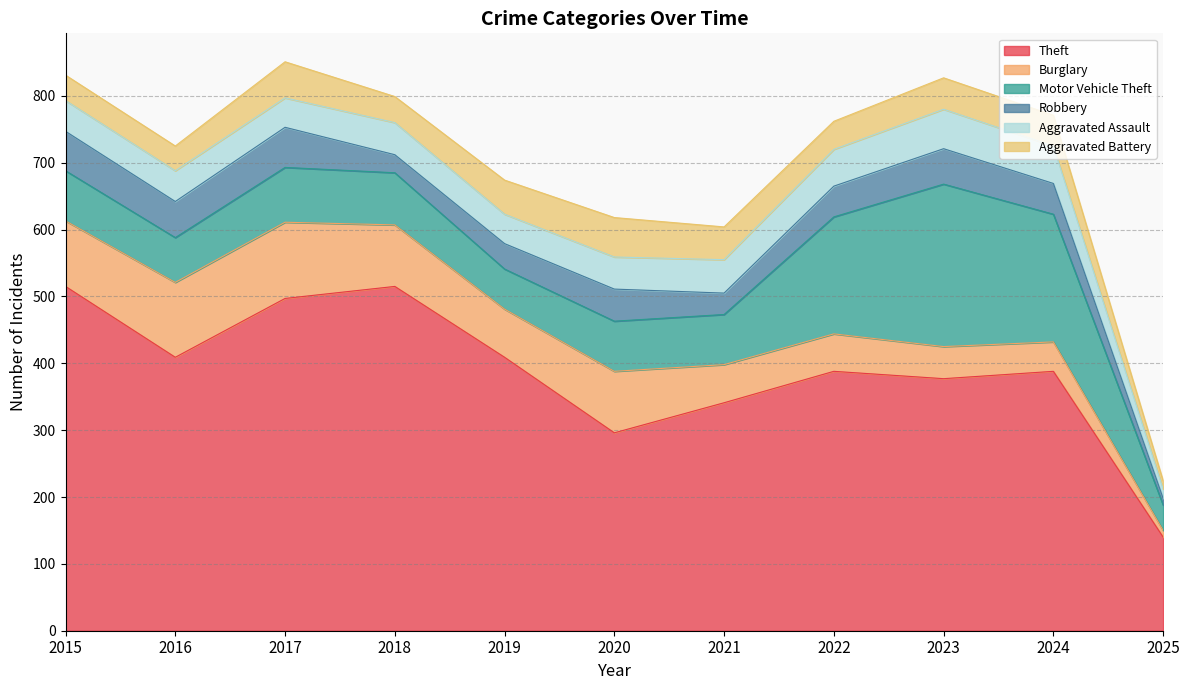

Where is the first local minimum for Motor Vehicle Theft?

2016